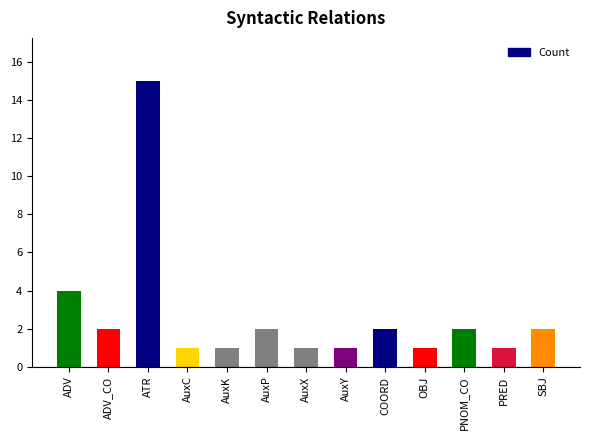

What is the ratio of the value at AuxX to the value at PNOM_CO?

0.5